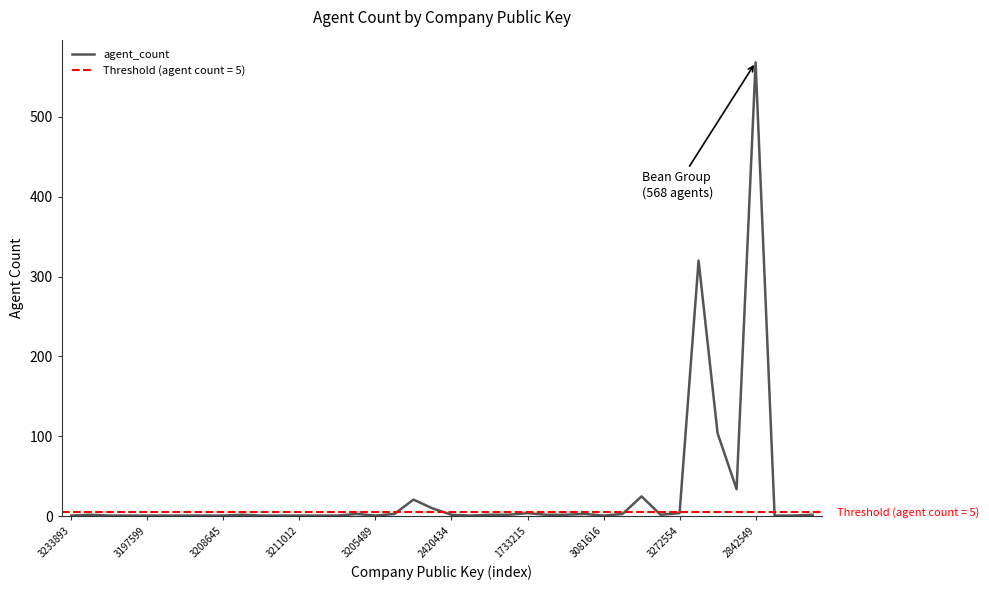

True or false: the data shows 4 at 17.

False